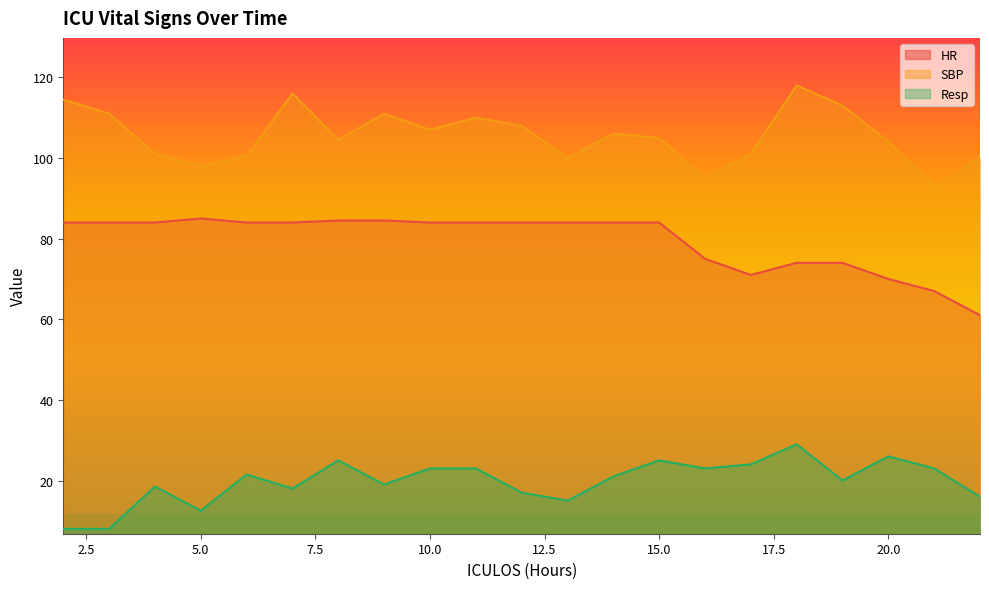

Rank the categories by Resp value from highest to lowest.

18, 20, 8, 15, 17, 10, 11, 16, 21, 6, 14, 19, 9, 4, 7, 12, 22, 13, 5, 2, 3